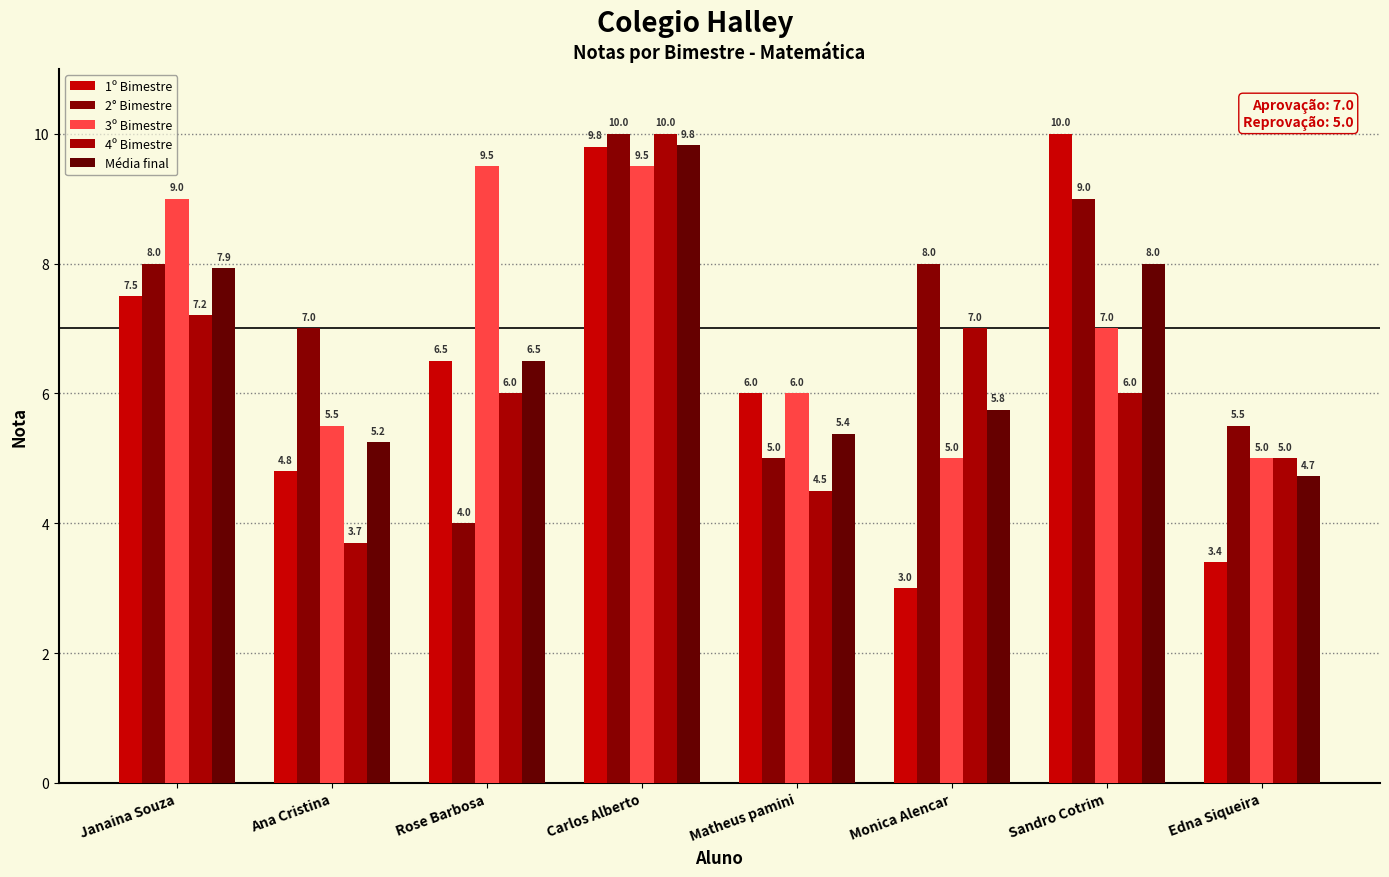

What is the difference between the second highest and minimum values in the 1º Bimestre series?

6.8